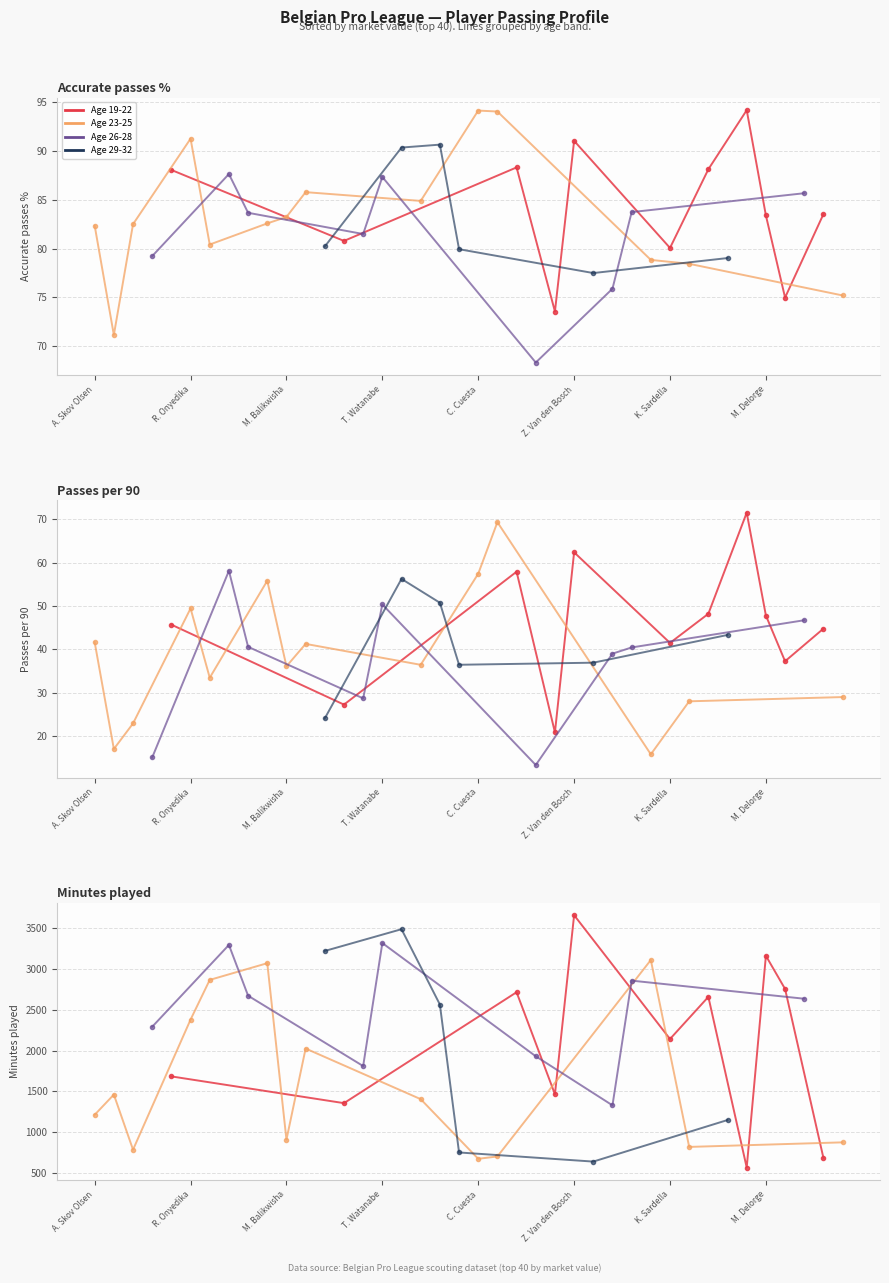

What is the difference between the Minutes played values at 24 and 18?

1101.0